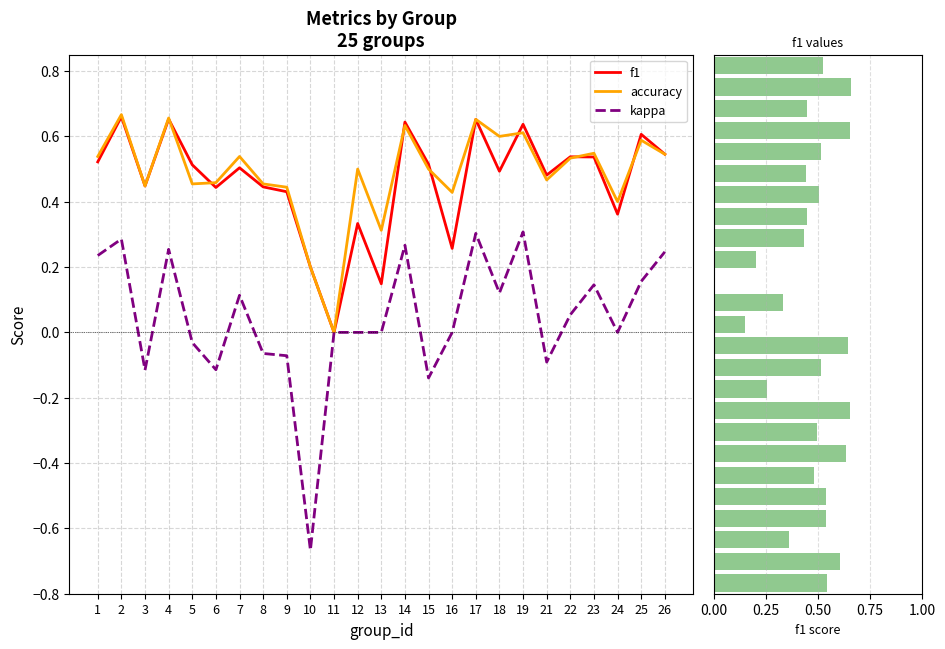

Reading left to right, what are all the values shown in this chart?

f1: 0.5	0.7	0.4	0.7	0.5	0.4	0.5	0.4	0.4	0.2	0.0	0.3	0.1	0.6	0.5	0.3	0.7	0.5	0.6	0.5	0.5	0.5	0.4	0.6	0.5
accuracy: 0.5	0.7	0.4	0.7	0.5	0.5	0.5	0.5	0.4	0.2	0.0	0.5	0.3	0.6	0.5	0.4	0.7	0.6	0.6	0.5	0.5	0.5	0.4	0.6	0.5
kappa: 0.2	0.3	-0.1	0.3	-0.0	-0.1	0.1	-0.1	-0.1	-0.7	0.0	0.0	0.0	0.3	-0.1	0.0	0.3	0.1	0.3	-0.1	0.1	0.1	0.0	0.2	0.2